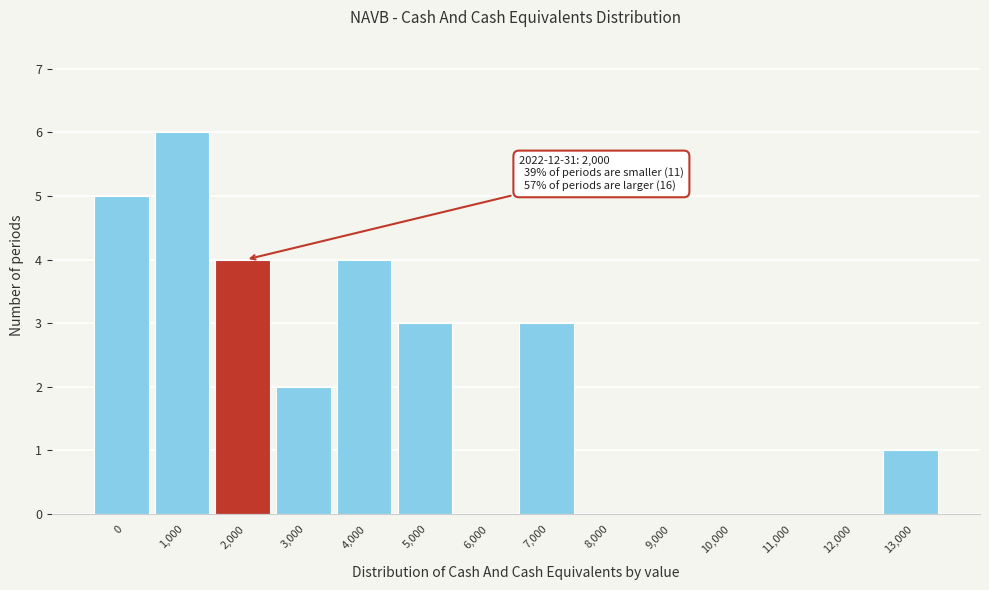

Reading left to right, list all the values displayed in this chart.

0=5	1,000=6	2,000=4	3,000=2	4,000=4	5,000=3	6,000=0	7,000=3	8,000=0	9,000=0	10,000=0	11,000=0	12,000=0	13,000=1